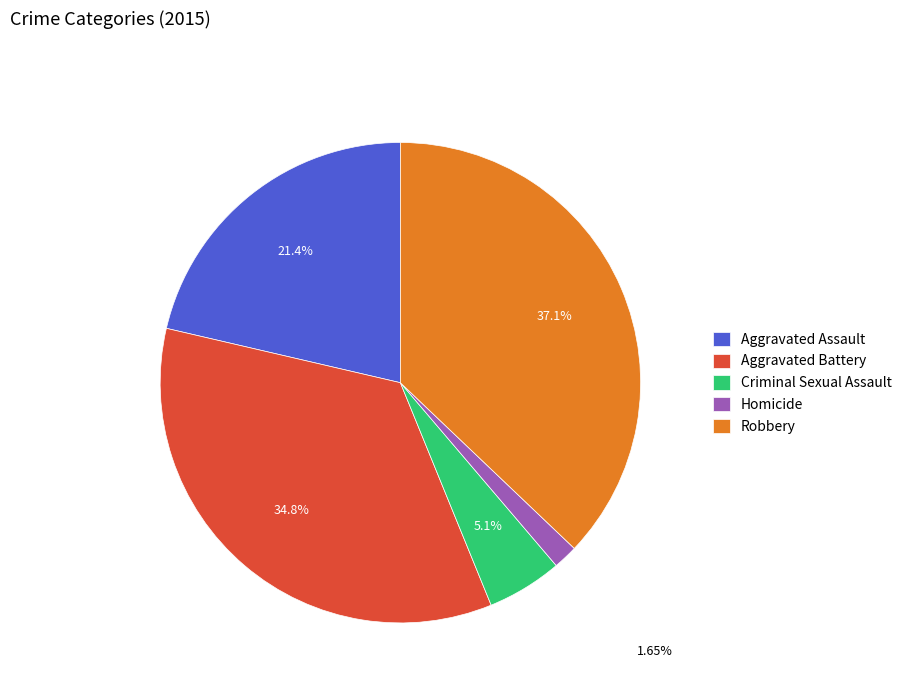

To the nearest percent, what portion does Homicide represent?

2%